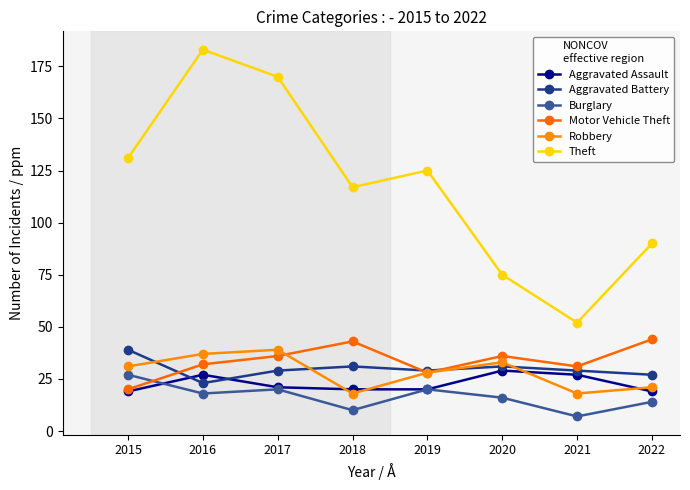

Where do Burglary and Aggravated Assault first cross each other?

2015 and 2016